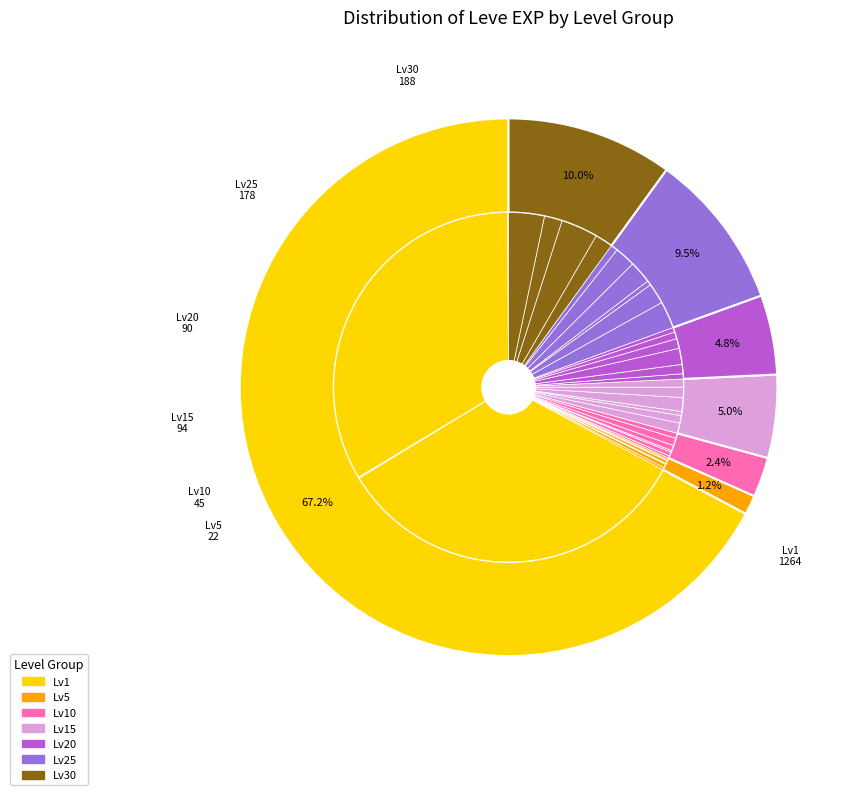

Count the number of slices in the pie.

40